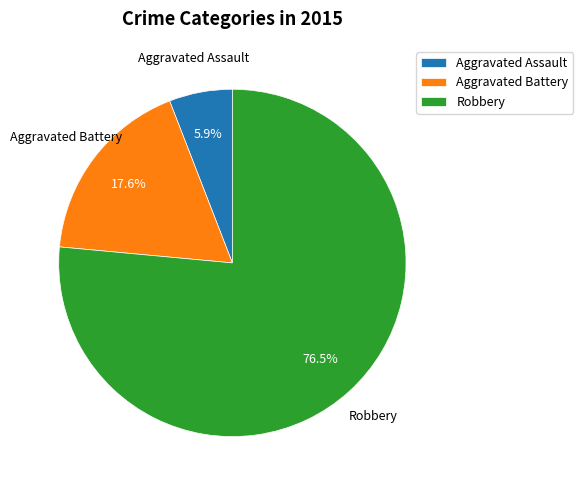

Is the sum of Aggravated Assault and Robbery greater than half?

Yes